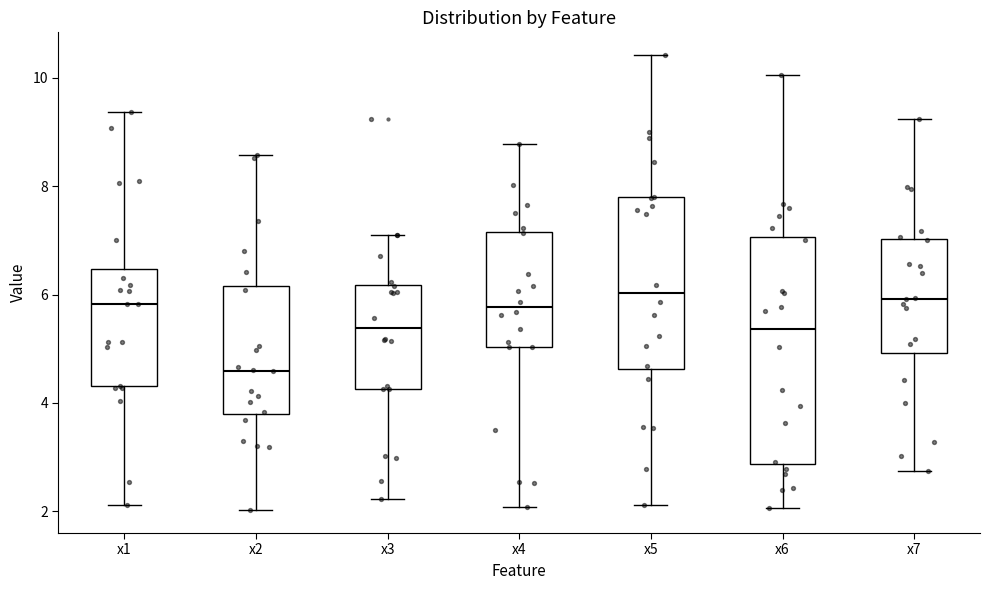

Reading left to right, read every box against the y-axis: the position of its median line, the range the box covers, and the ends of its whiskers. The values are not printed on the chart, so give them approximately, as read against the axis.

x1: median 5.8, box 4.4 to 6.4, whiskers 2.2 to 9.4
x2: median 4.6, box 3.8 to 6.2, whiskers 2.0 to 8.6
x3: median 5.4, box 4.2 to 6.2, whiskers 2.2 to 7.2
x4: median 5.8, box 5.0 to 7.2, whiskers 2.0 to 8.8
x5: median 6.0, box 4.6 to 7.8, whiskers 2.2 to 10.4
x6: median 5.4, box 2.8 to 7.0, whiskers 2.0 to 10.0
x7: median 6.0, box 5.0 to 7.0, whiskers 2.8 to 9.2